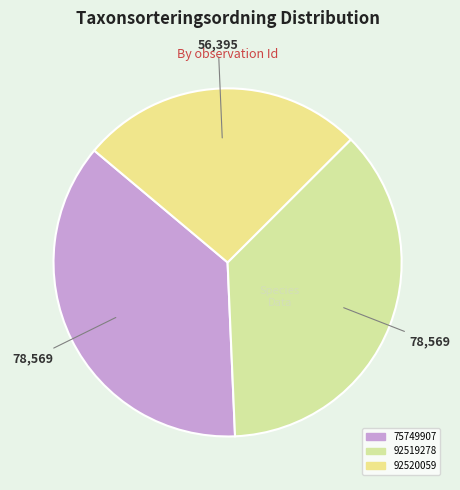

Is it true that 75749907 is 37% of the pie?

True